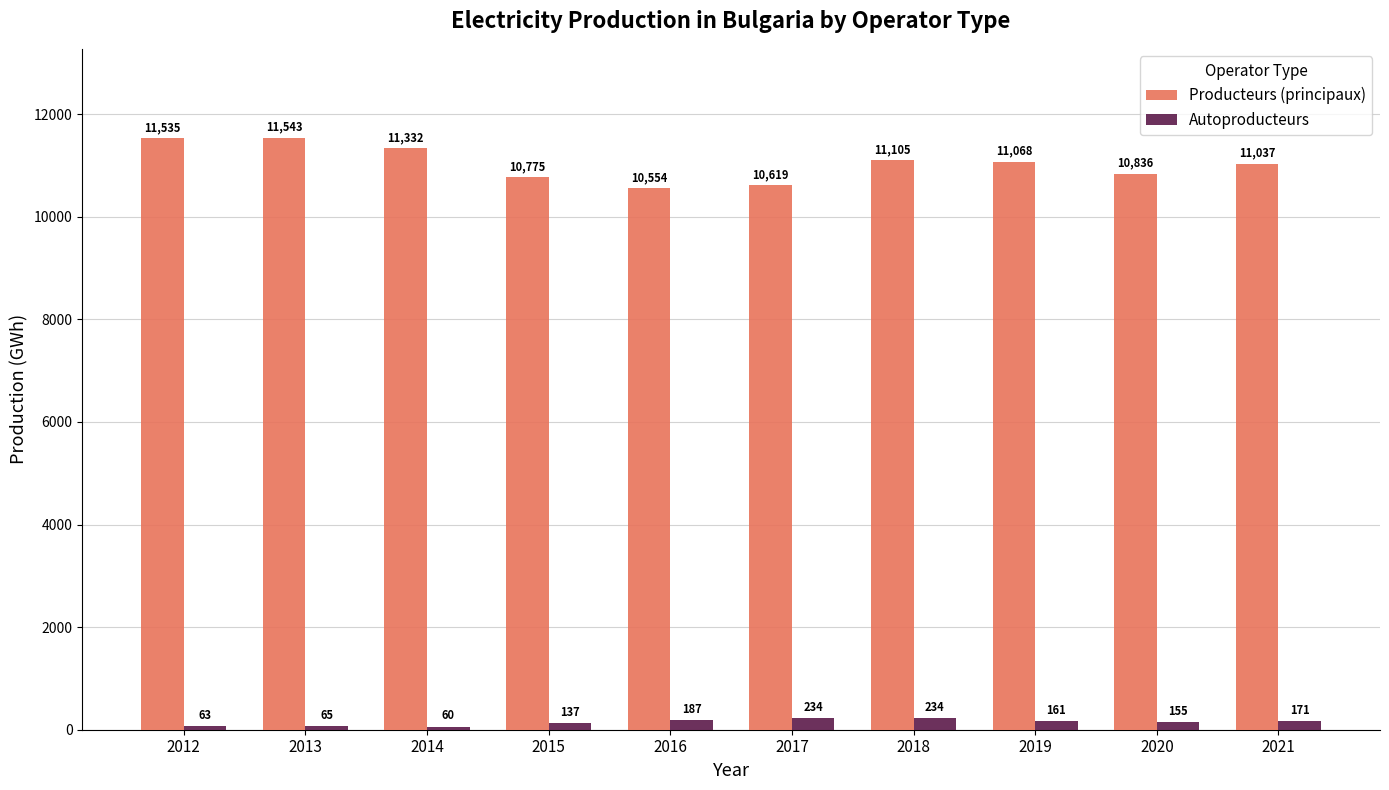

At which label is Autoproducteurs closest to 147?

2020